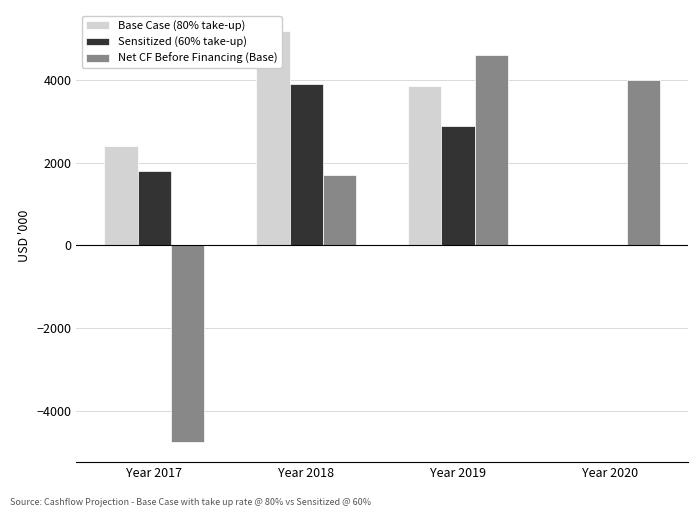

What are all the series names shown in the legend?

Base Case (80% take-up), Sensitized (60% take-up), Net CF Before Financing (Base)